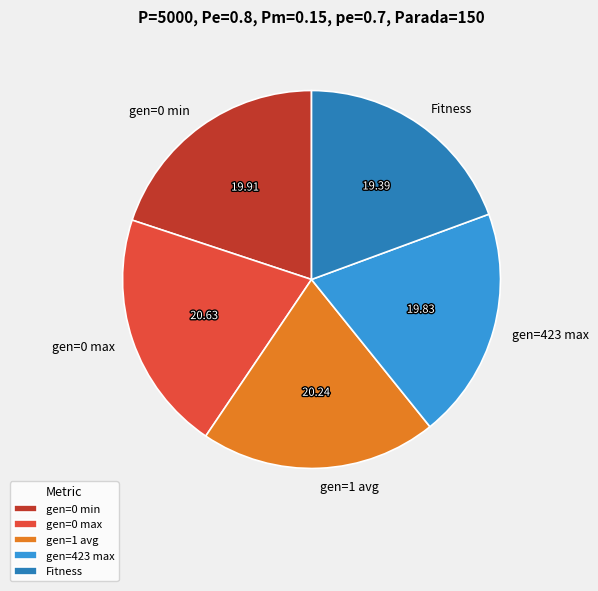

Approximately how many times larger is the value at gen=423 max compared to gen=0 max?

1.0